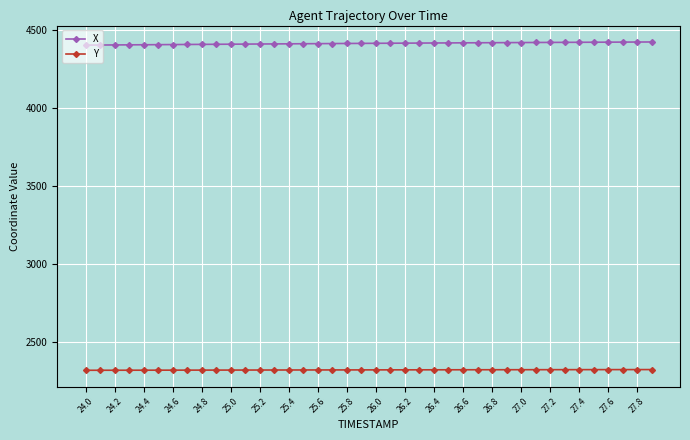

Which series has the largest total across all categories?

X